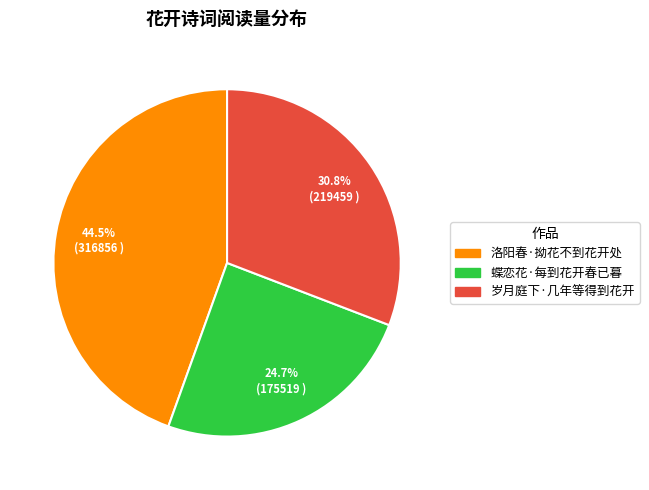

Approximately how many times larger is the value at 蝶恋花·每到花开春已暮 compared to 岁月庭下·几年等得到花开?

0.8